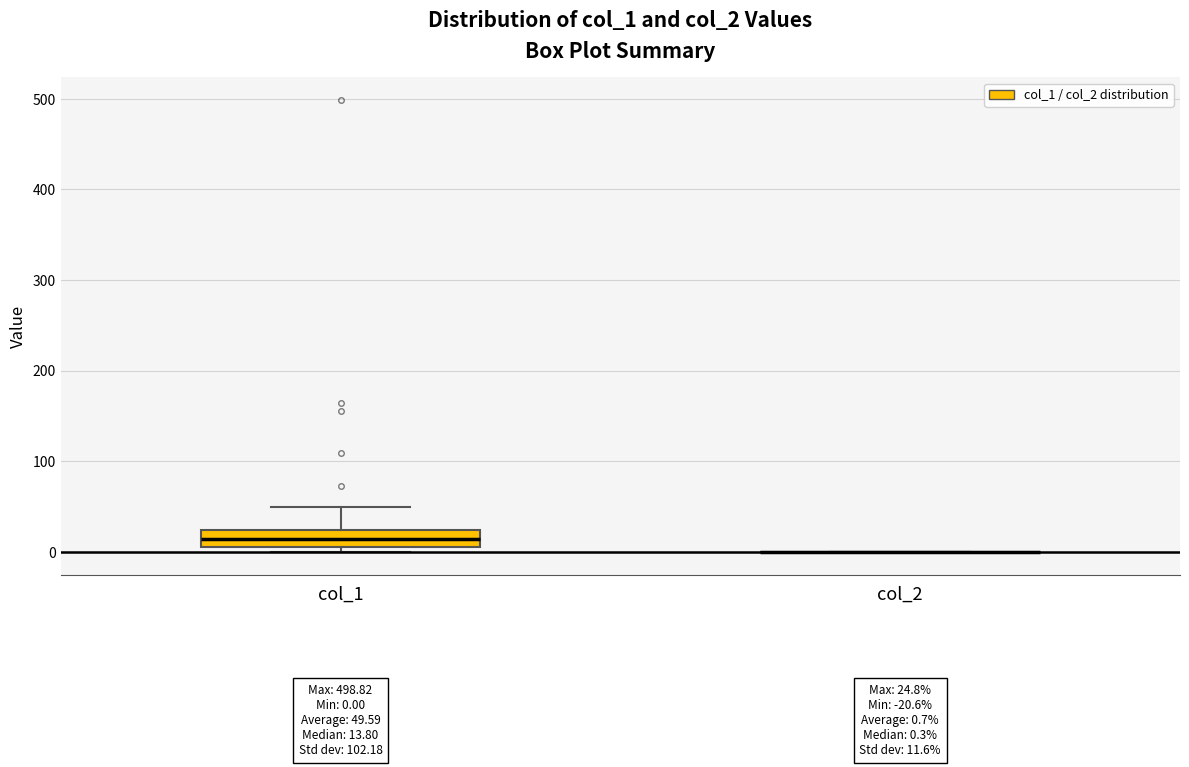

Comparing the boxes themselves (not the whiskers), which one is the tallest?

col_1